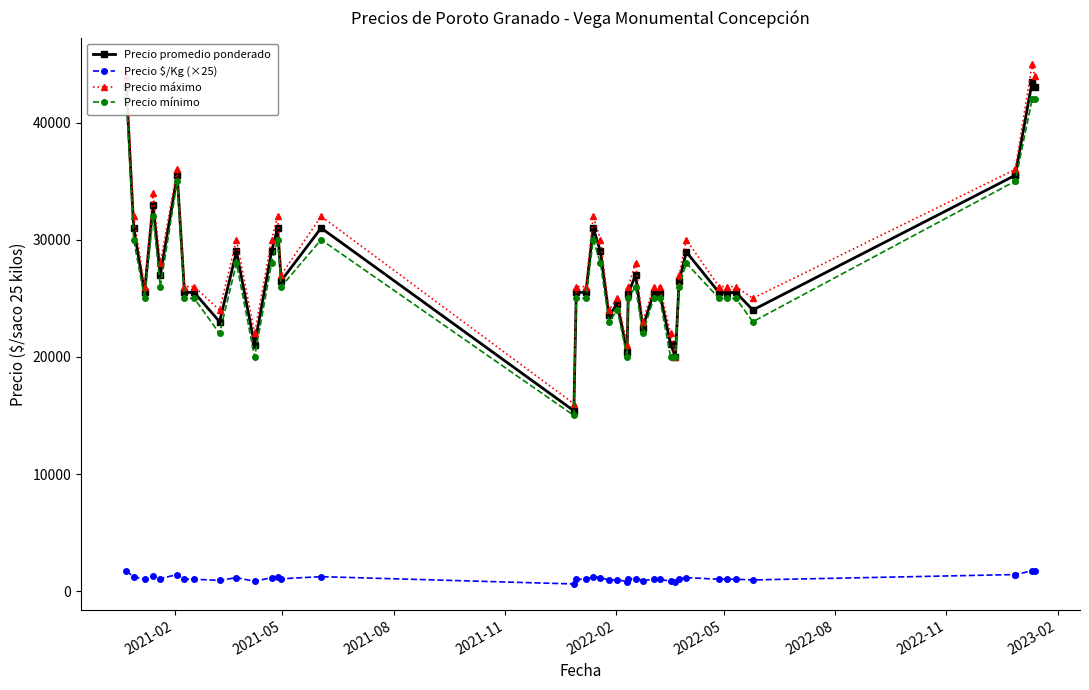

What is the difference between the second highest and second lowest values in the Precio máximo series?

24000